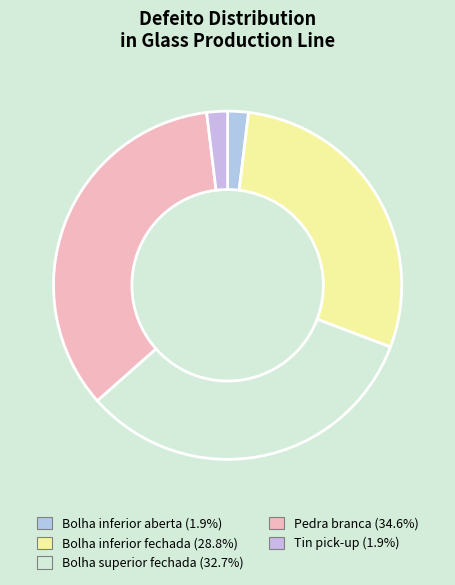

To the nearest percent, what is the combined percentage of Bolha superior fechada and Bolha inferior aberta?

35%